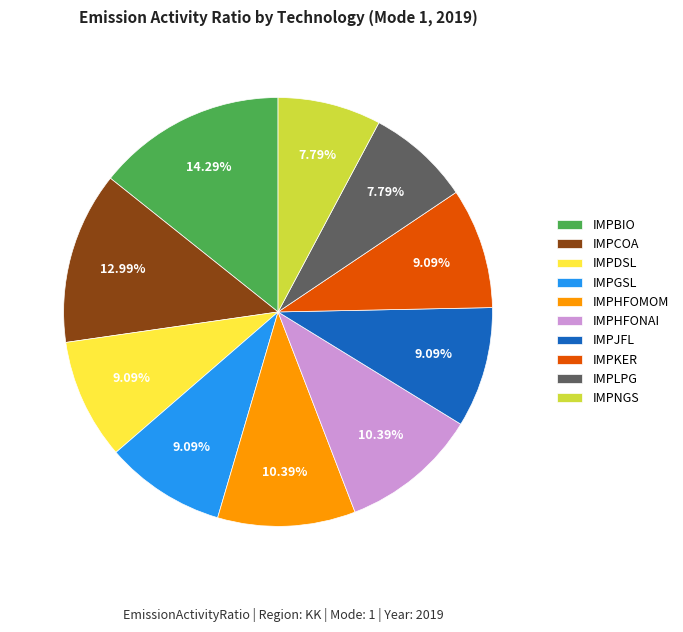

How many segments does this pie chart have?

10